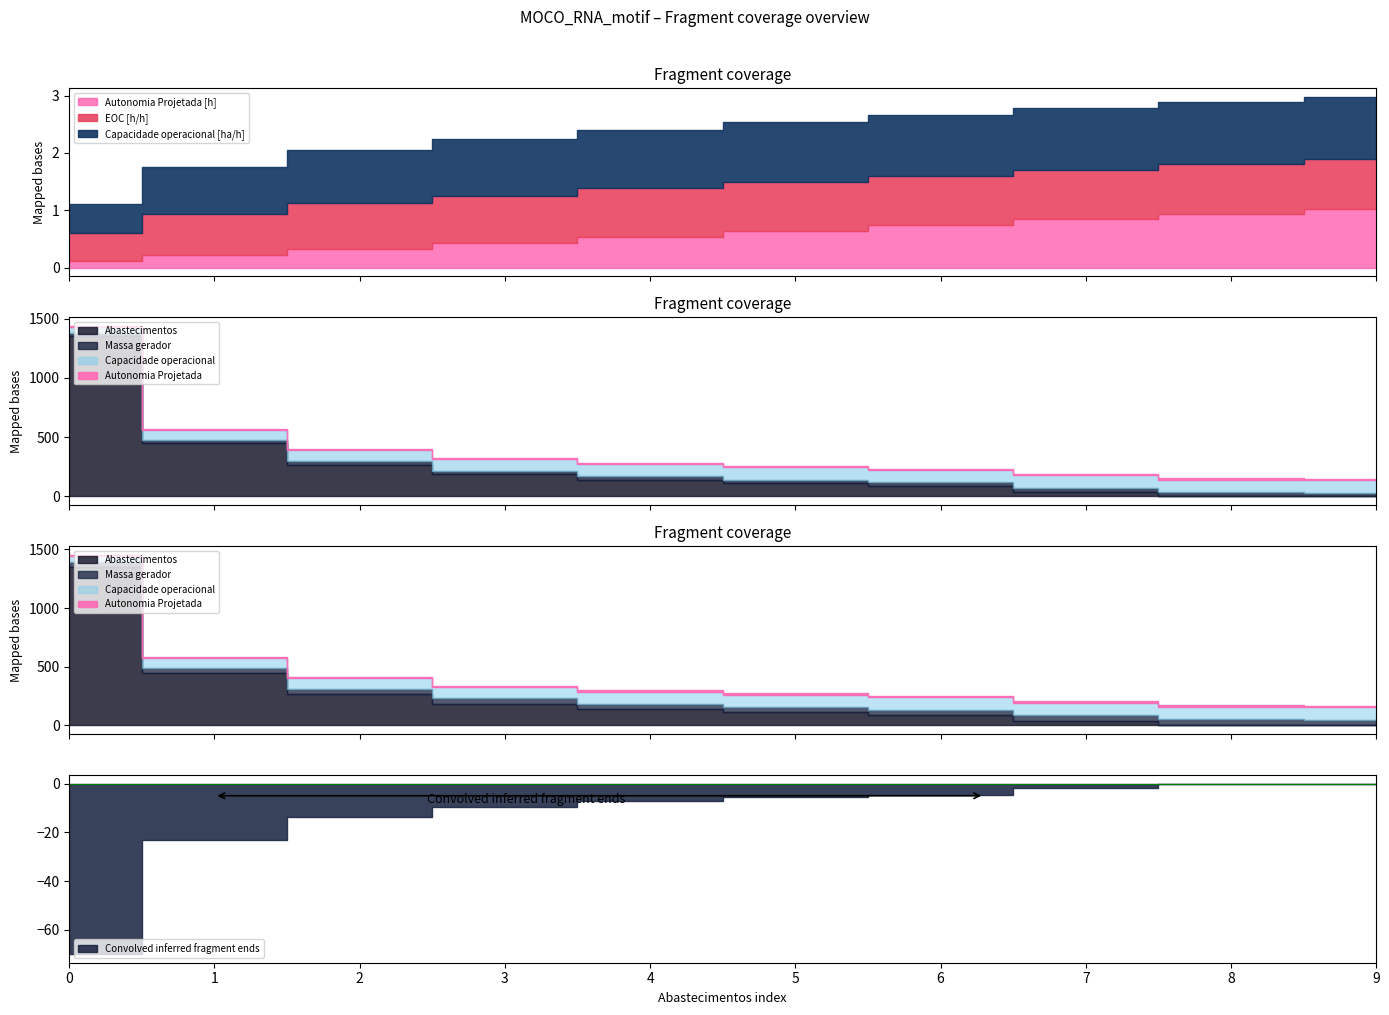

How many categories are shown in the chart?

10